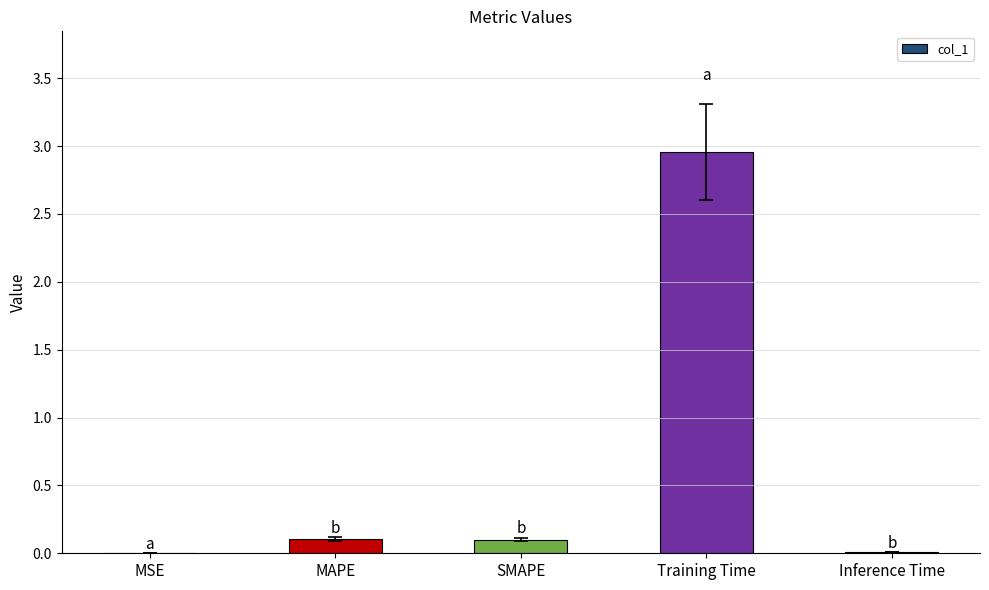

True or false: the data shows 0.1 at SMAPE.

True